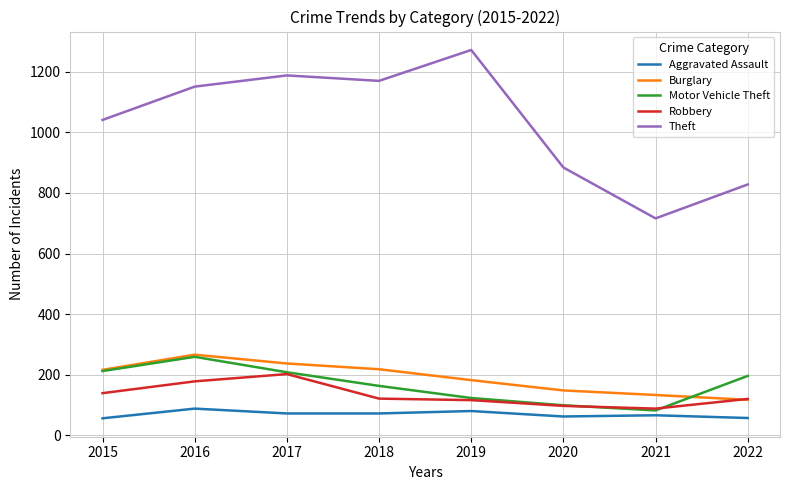

True or false: Burglary and Aggravated Assault cross at least once.

False